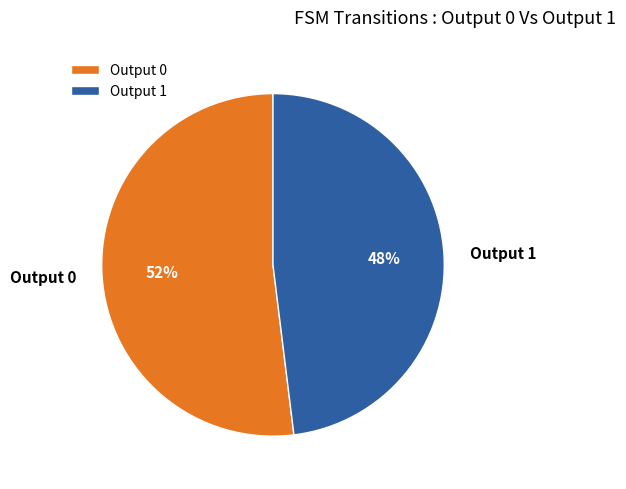

How many slices are in this pie chart?

2